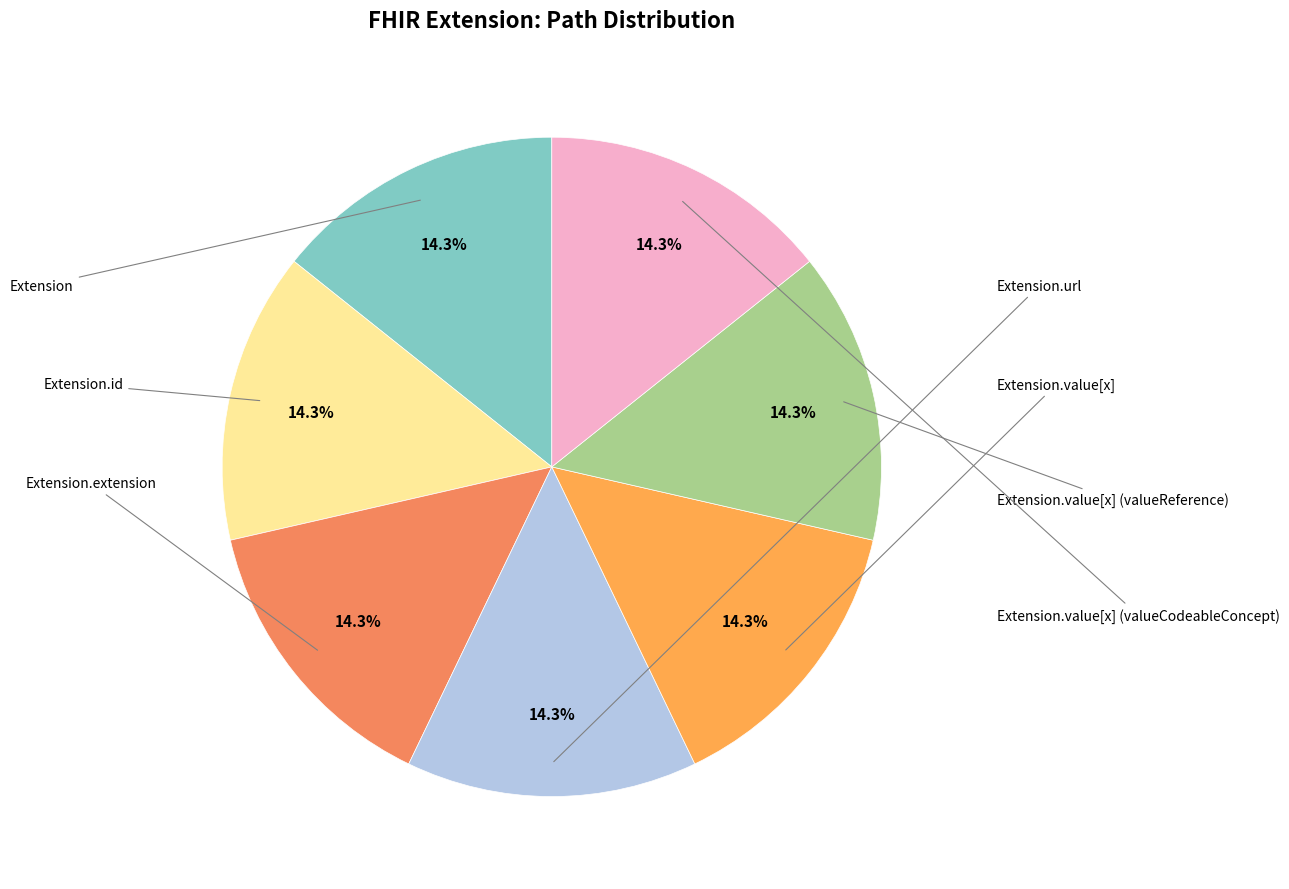

How many slices are in this pie chart?

7